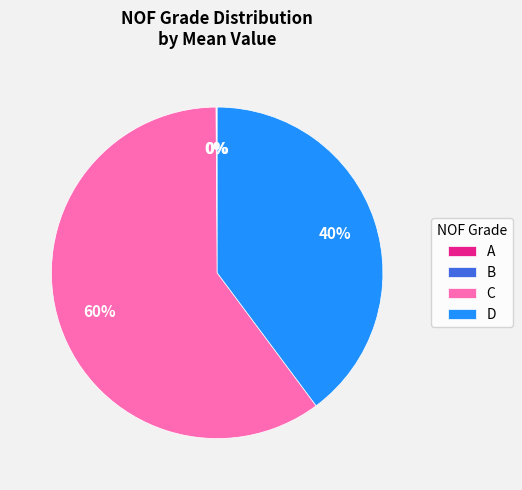

True or false: C accounts for 60% of the total.

True